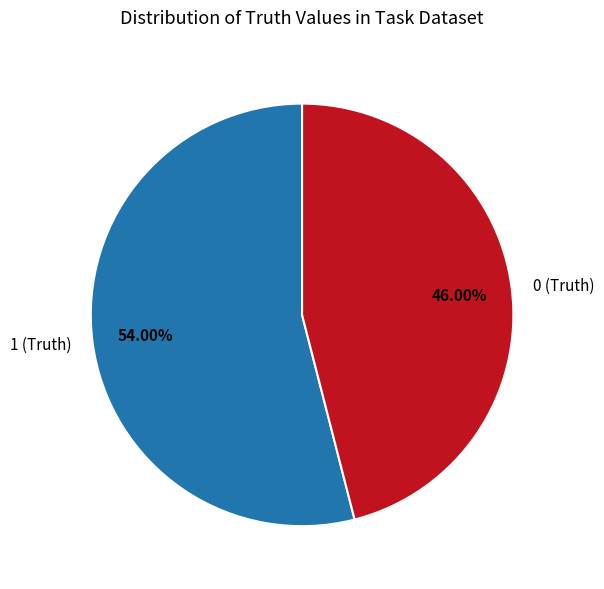

Combined, do 0 (Truth) and 1 (Truth) account for over 50%?

Yes